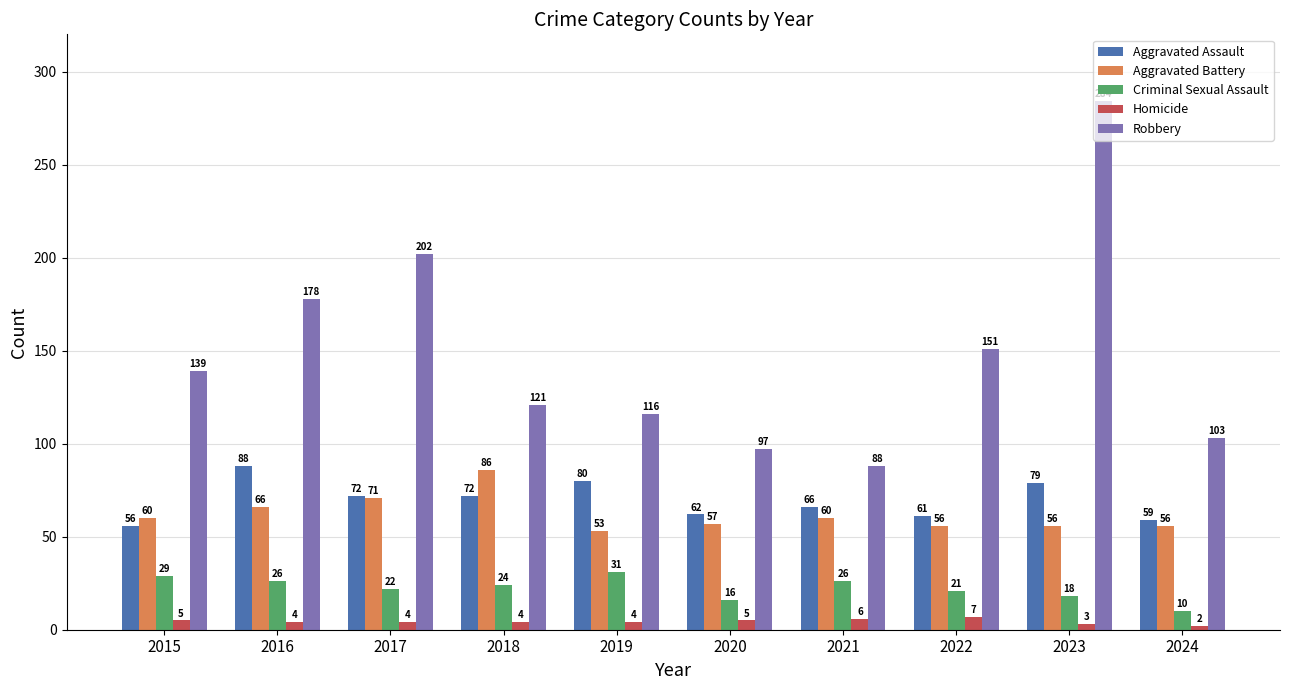

Reading left to right, extract all data points from this chart.

Aggravated Assault: 56	88	72	72	80	62	66	61	79	59
Aggravated Battery: 60	66	71	86	53	57	60	56	56	56
Criminal Sexual Assault: 29	26	22	24	31	16	26	21	18	10
Homicide: 5	4	4	4	4	5	6	7	3	2
Robbery: 139	178	202	121	116	97	88	151	284	103